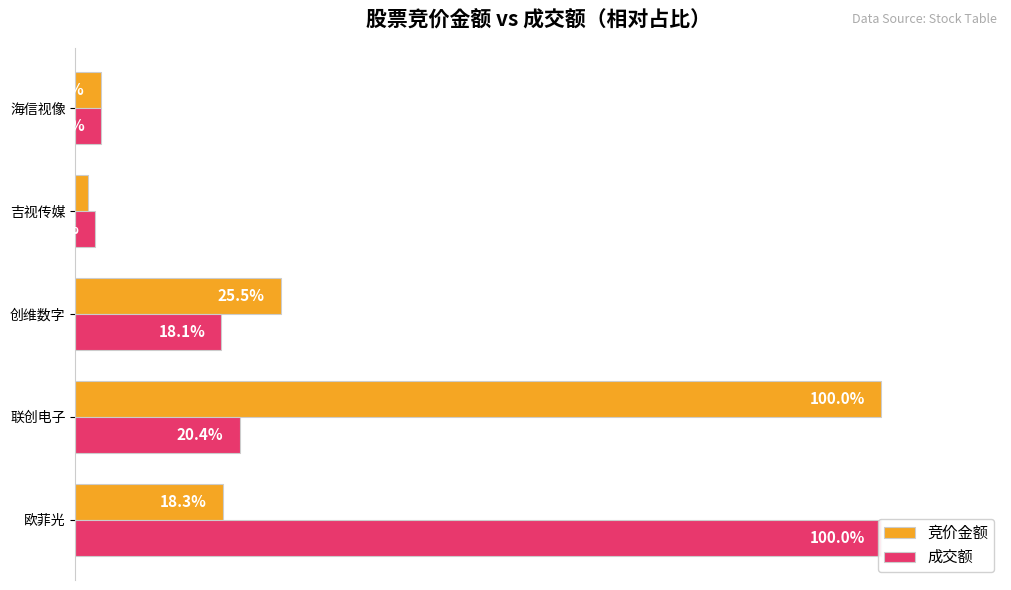

Where is 成交额 nearest to the value 51?

联创电子